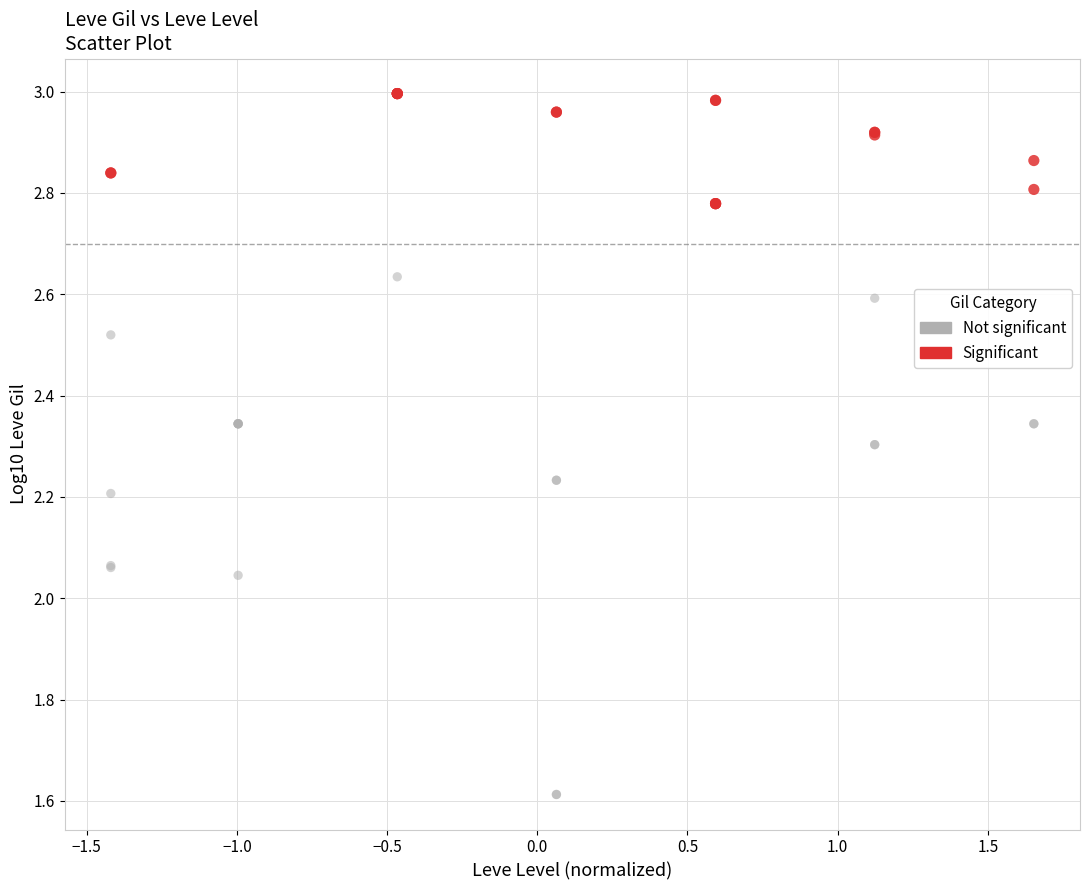

Which series reaches the minimum Y coordinate?

Not significant